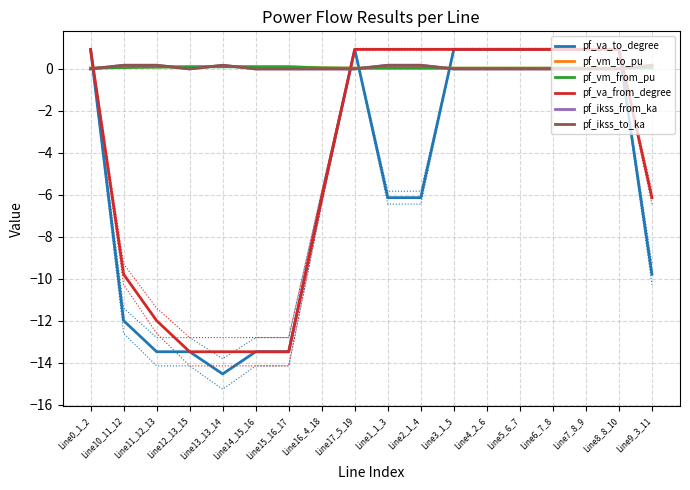

What is the average value of the pf_vm_from_pu series?

0.1